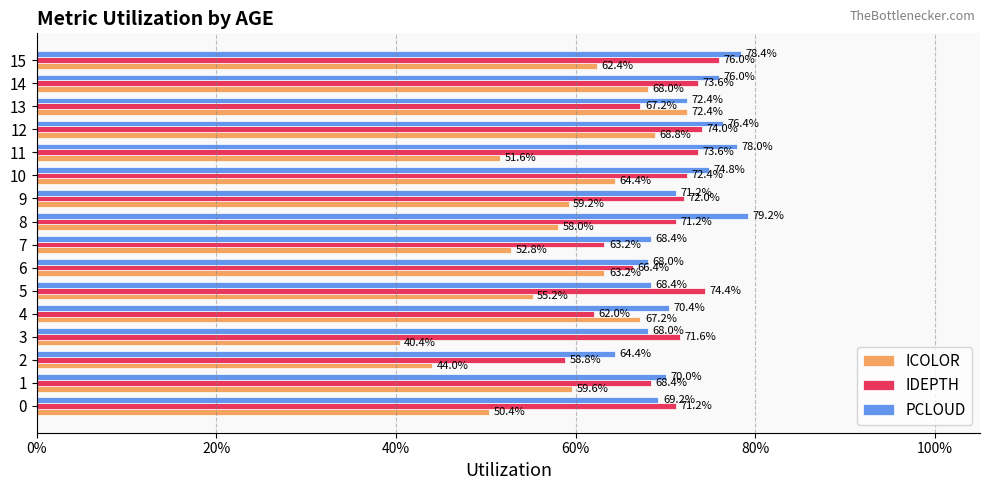

Reading left to right, what are all the values shown in this chart?

ICOLOR: 0.5	0.6	0.4	0.4	0.7	0.6	0.6	0.5	0.6	0.6	0.6	0.5	0.7	0.7	0.7	0.6
IDEPTH: 0.7	0.7	0.6	0.7	0.6	0.7	0.7	0.6	0.7	0.7	0.7	0.7	0.7	0.7	0.7	0.8
PCLOUD: 0.7	0.7	0.6	0.7	0.7	0.7	0.7	0.7	0.8	0.7	0.7	0.8	0.8	0.7	0.8	0.8